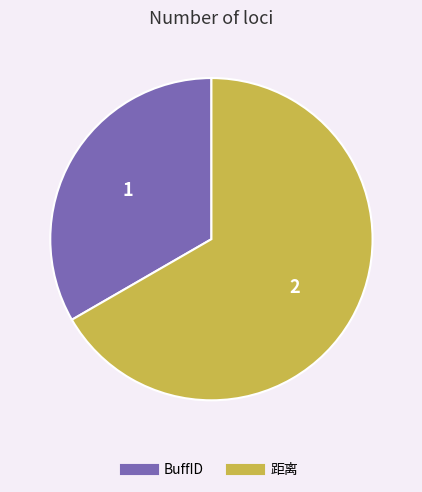

Which has a higher value, 距离 or BuffID?

距离